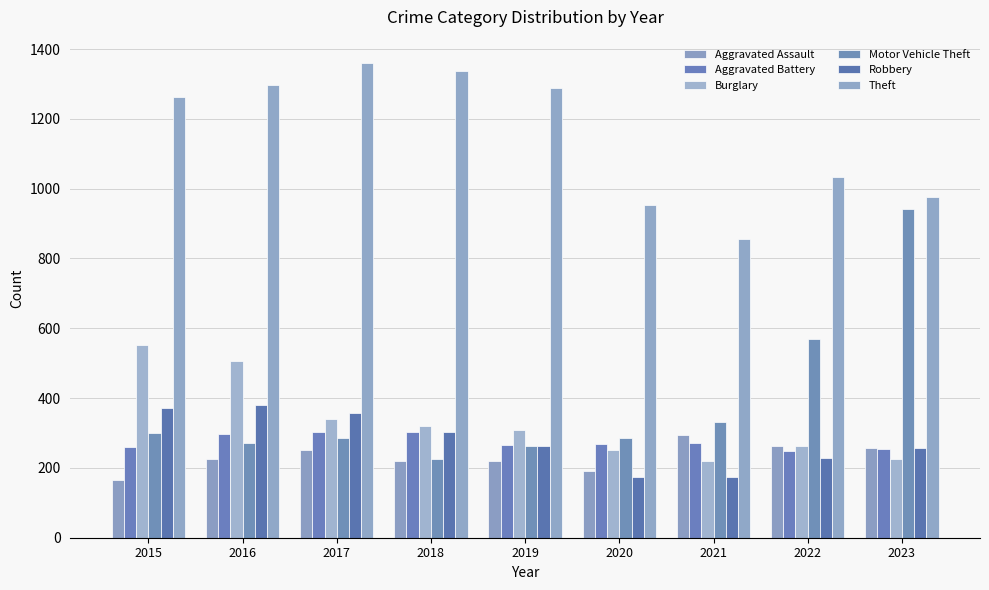

The value of Motor Vehicle Theft at 2019 is 393. True or false?

False